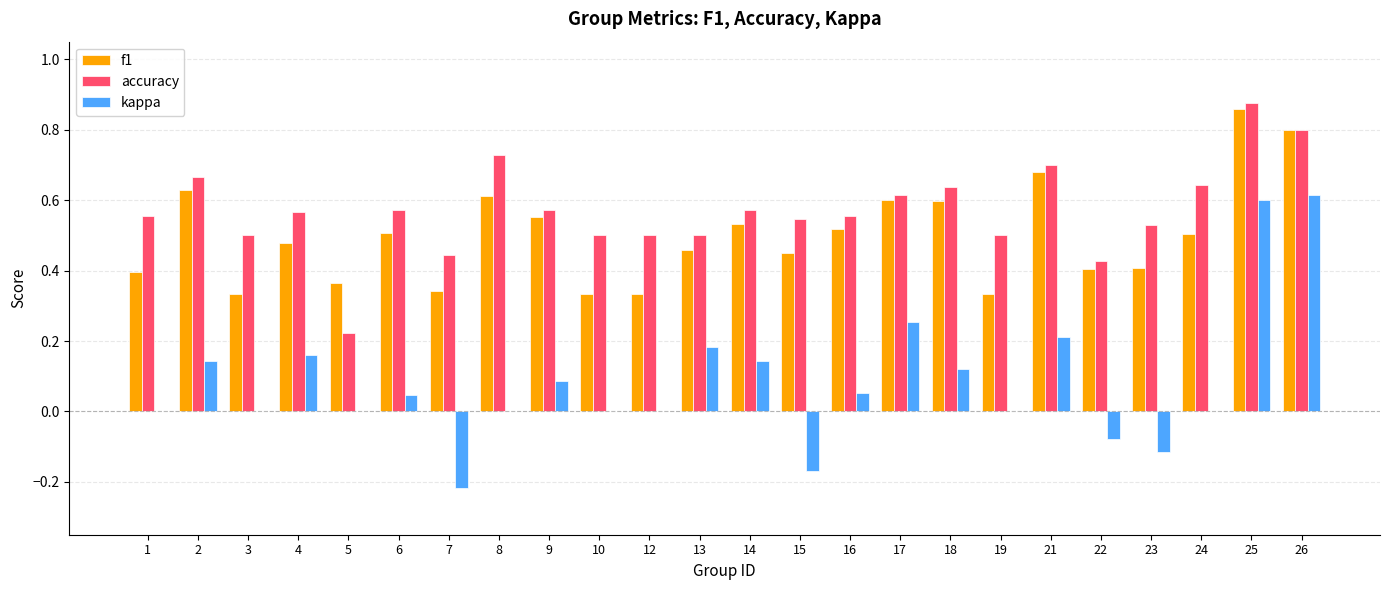

What is the total value across all series at 9?

1.2